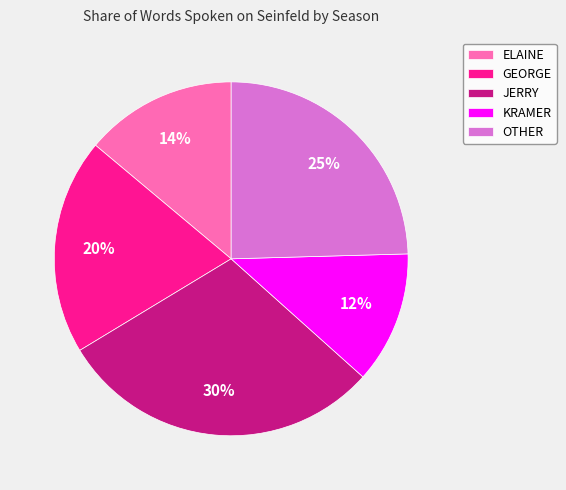

Combined, do KRAMER and OTHER account for over 50%?

No